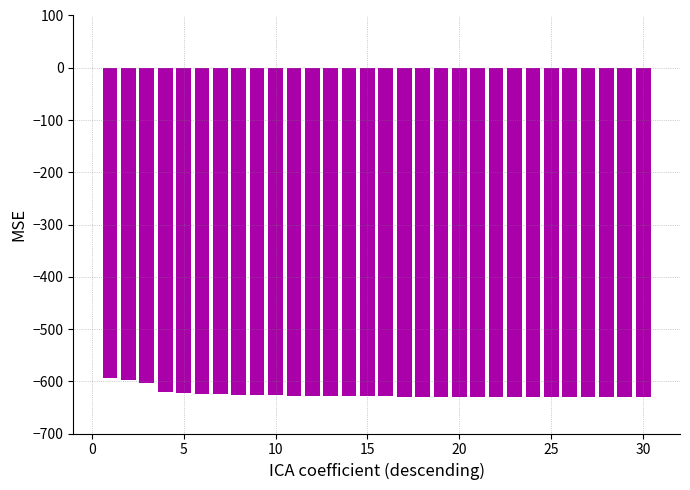

What is the sum of all values?

-18748.5